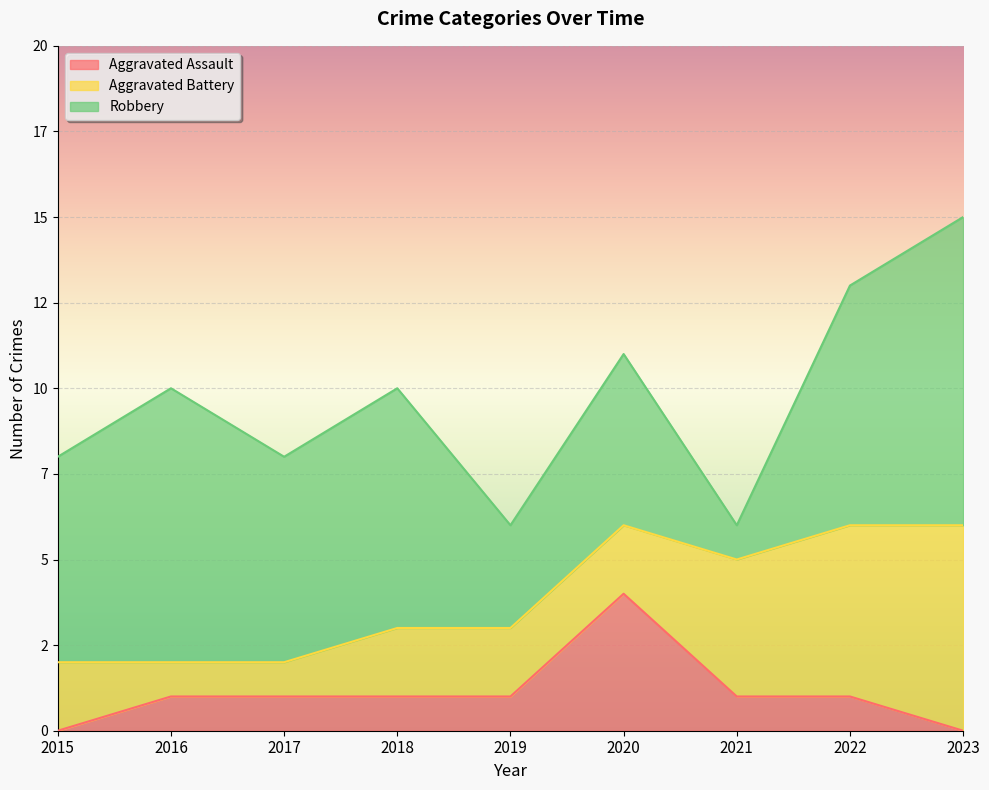

Is it true that Aggravated Battery equals 1 at 2015?

False